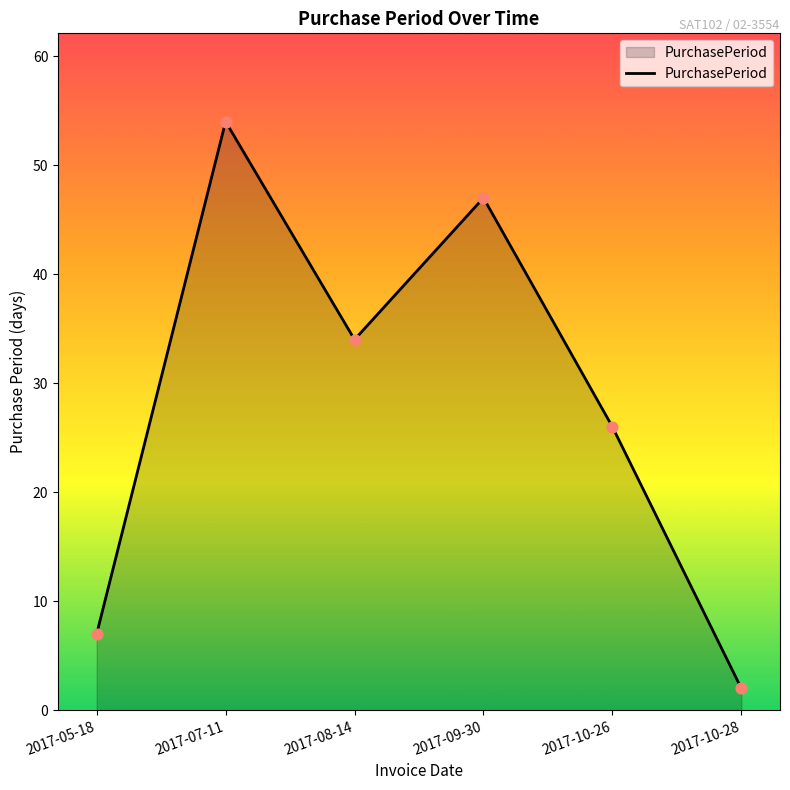

What is the change in value from 2017-05-18 to 2017-07-11?

+47